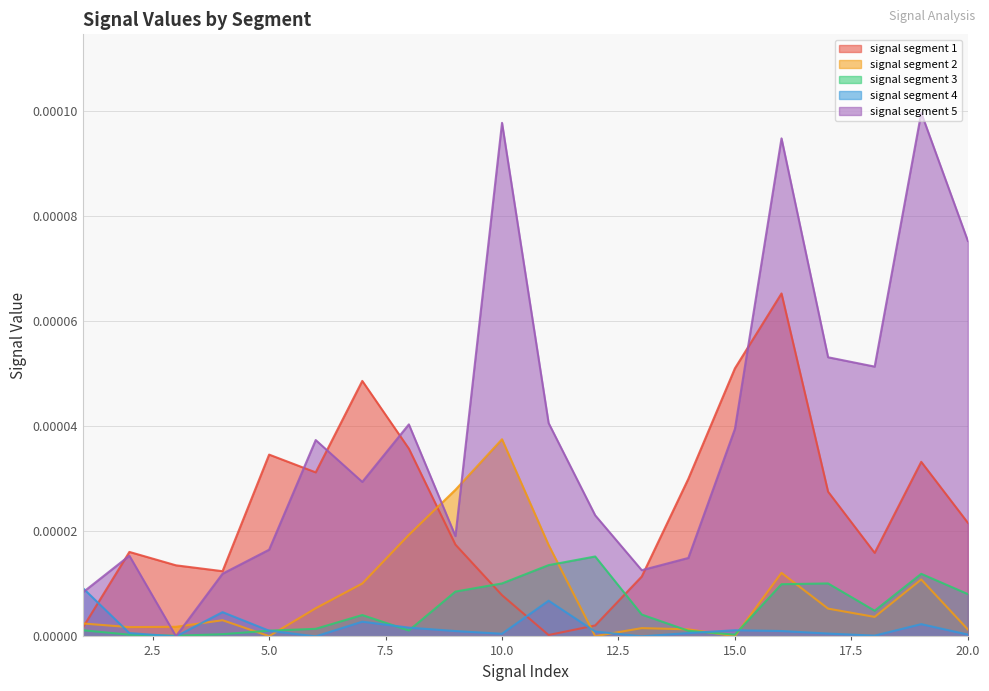

Which category has the highest value across all series?

19